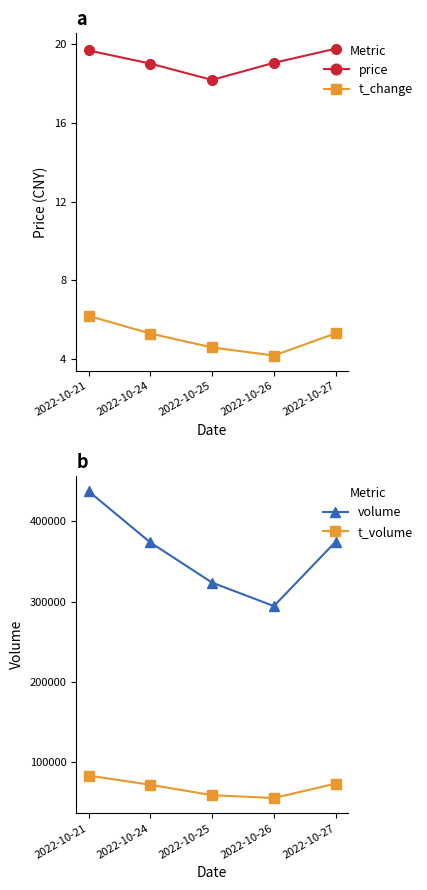

Which category has the highest value across all series?

2022-10-21